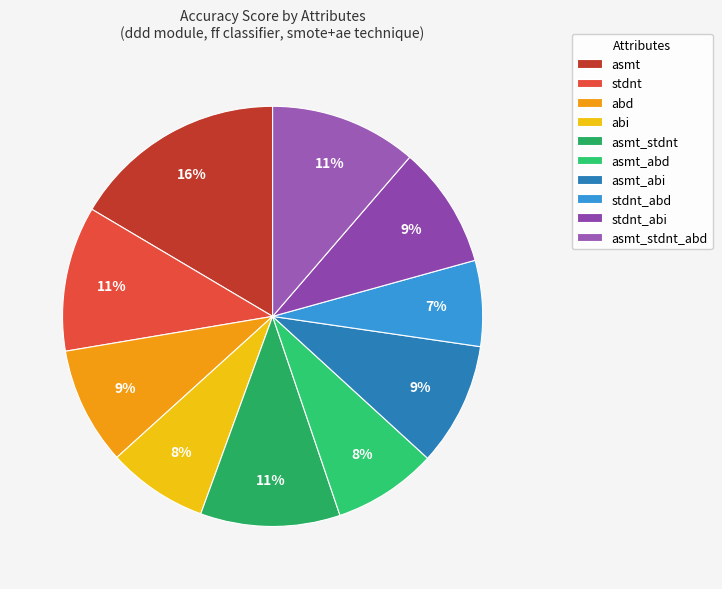

Which category has the smallest portion of the pie?

stdnt_abd